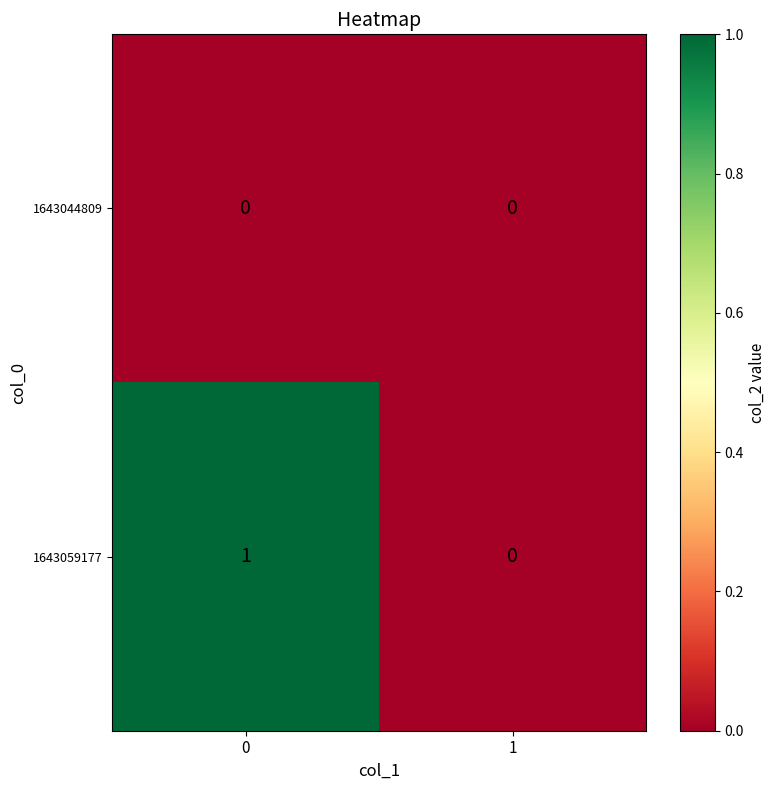

List the series in order of their peak value, highest first.

1643059177, 1643044809